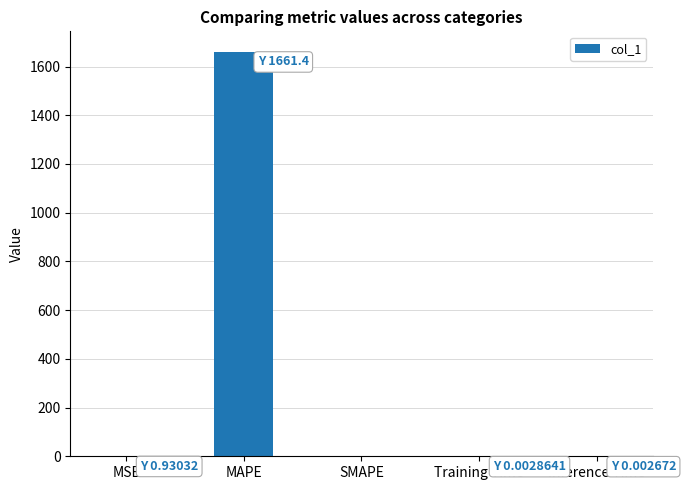

True or false: the data shows 0.0 at Training Time.

True